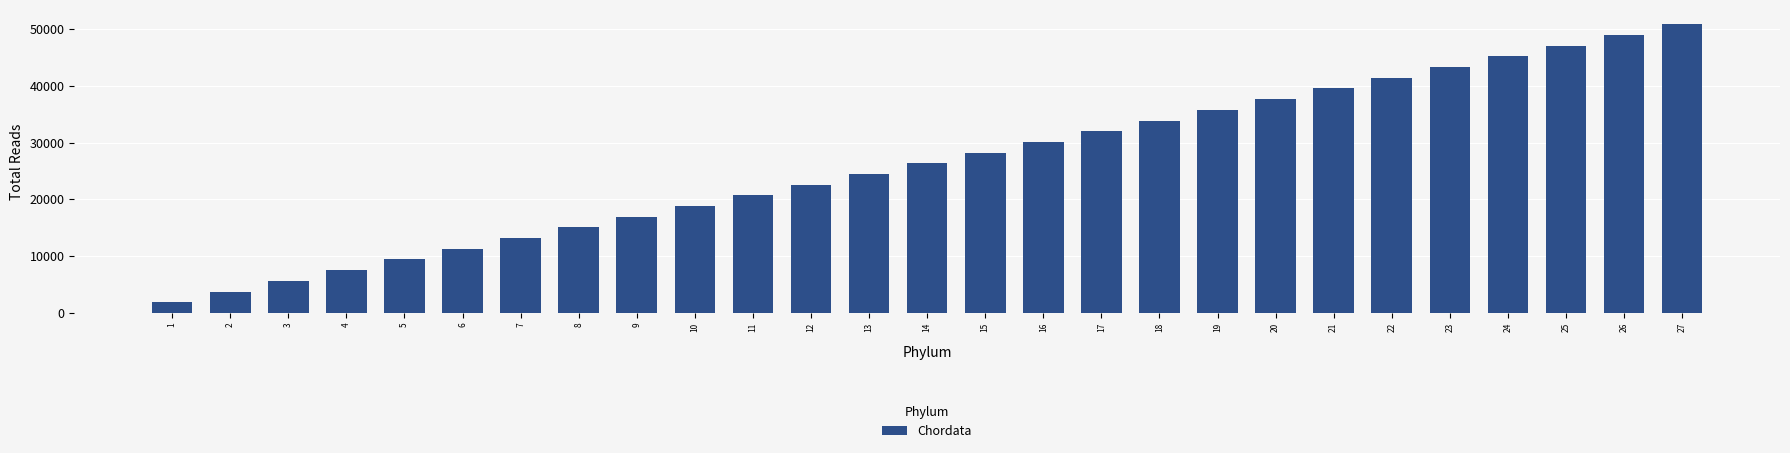

Which category has the highest value across all series?

27